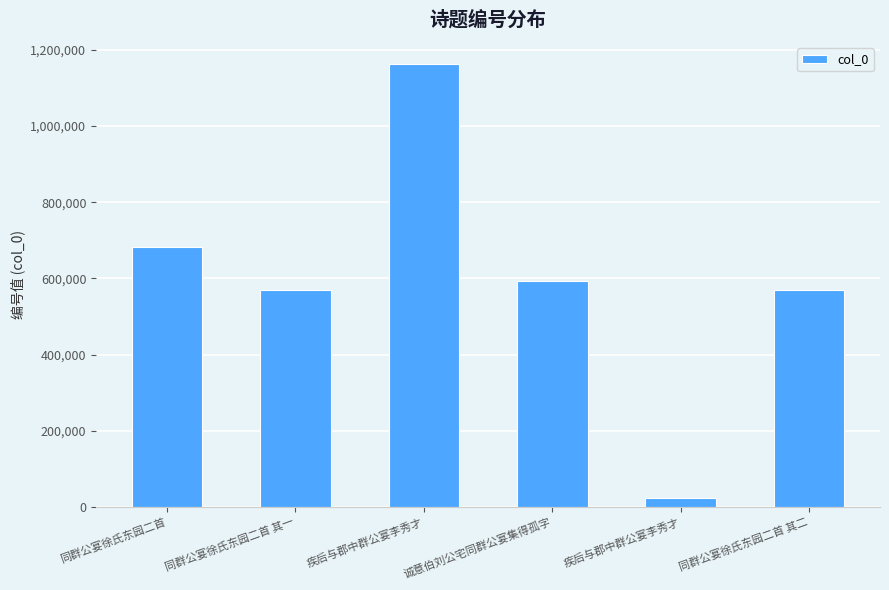

Reading left to right, what are all the values shown in this chart?

683580	569896	1162599	592168	23633	569897